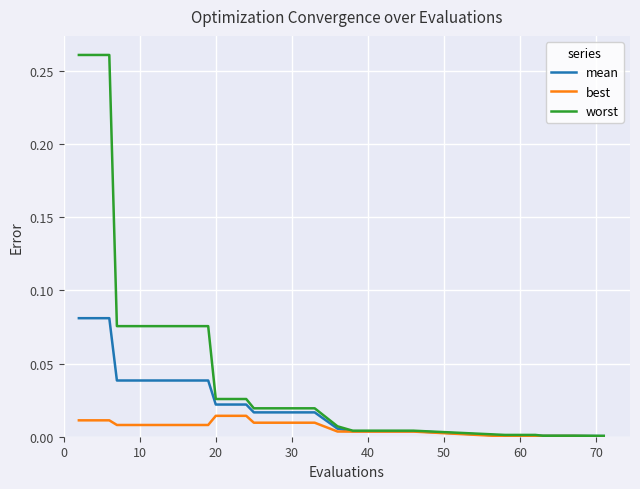

What is the sum of all mean values?

0.4